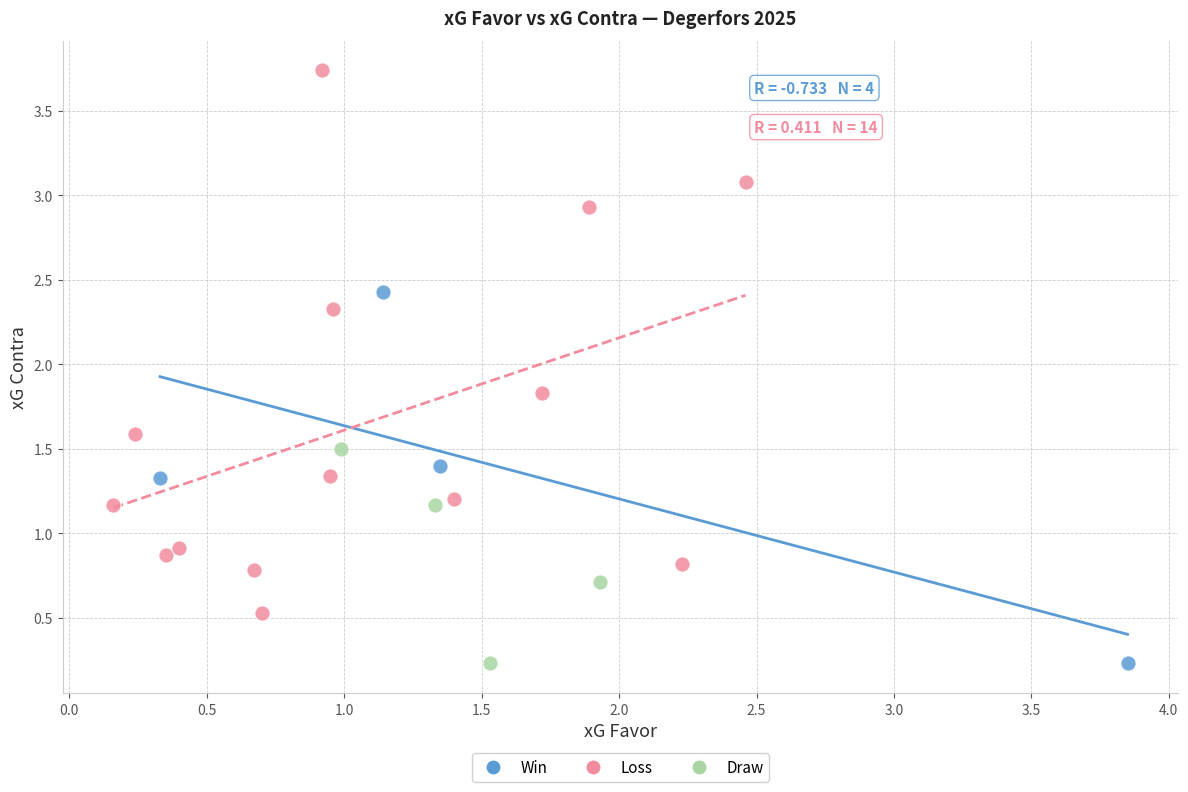

Which series reaches the maximum Y coordinate?

Loss